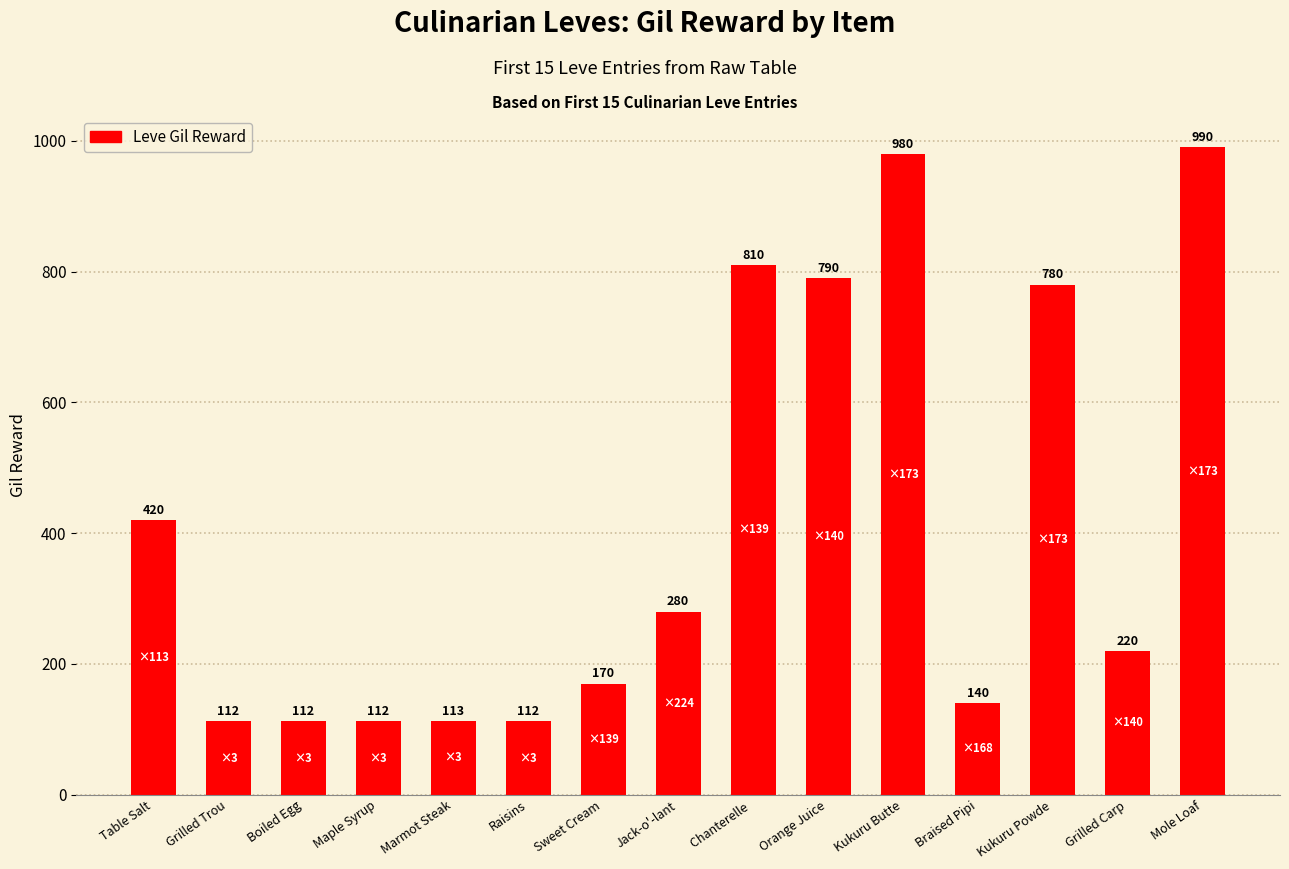

Which label corresponds to the largest value in the chart?

Mole Loaf